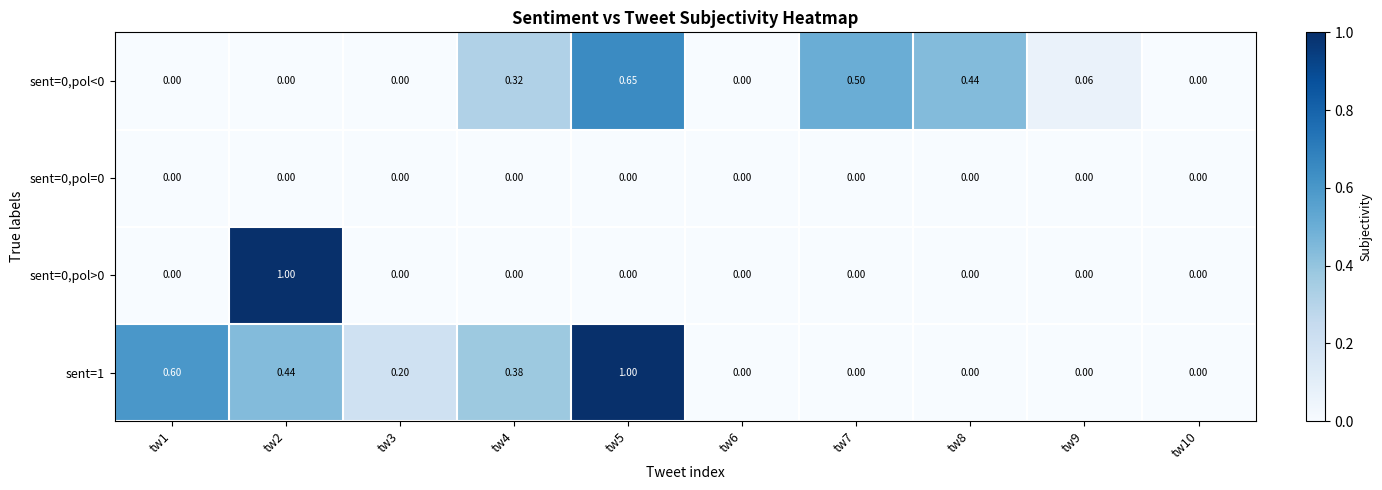

Is the value of sent=0,pol=0 at tw1 greater than the value of sent=1 at tw2?

No